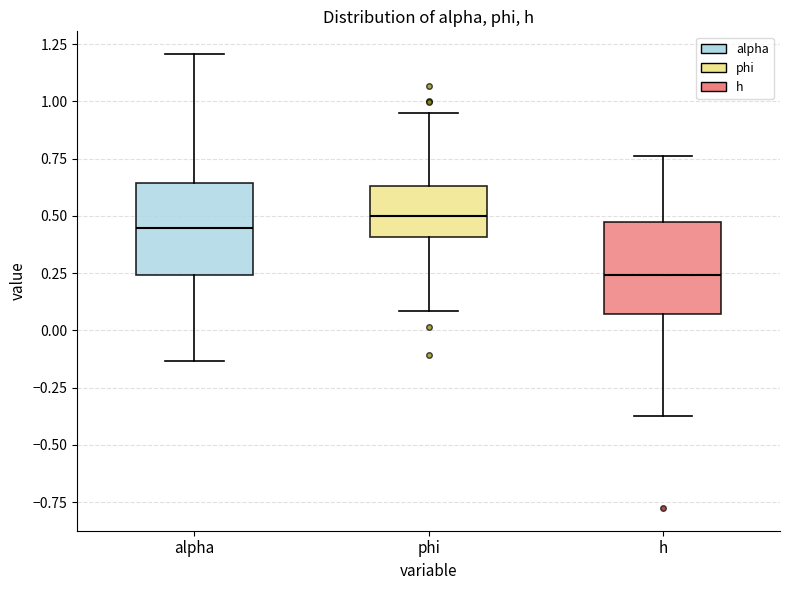

Which box's median line is the lowest?

h